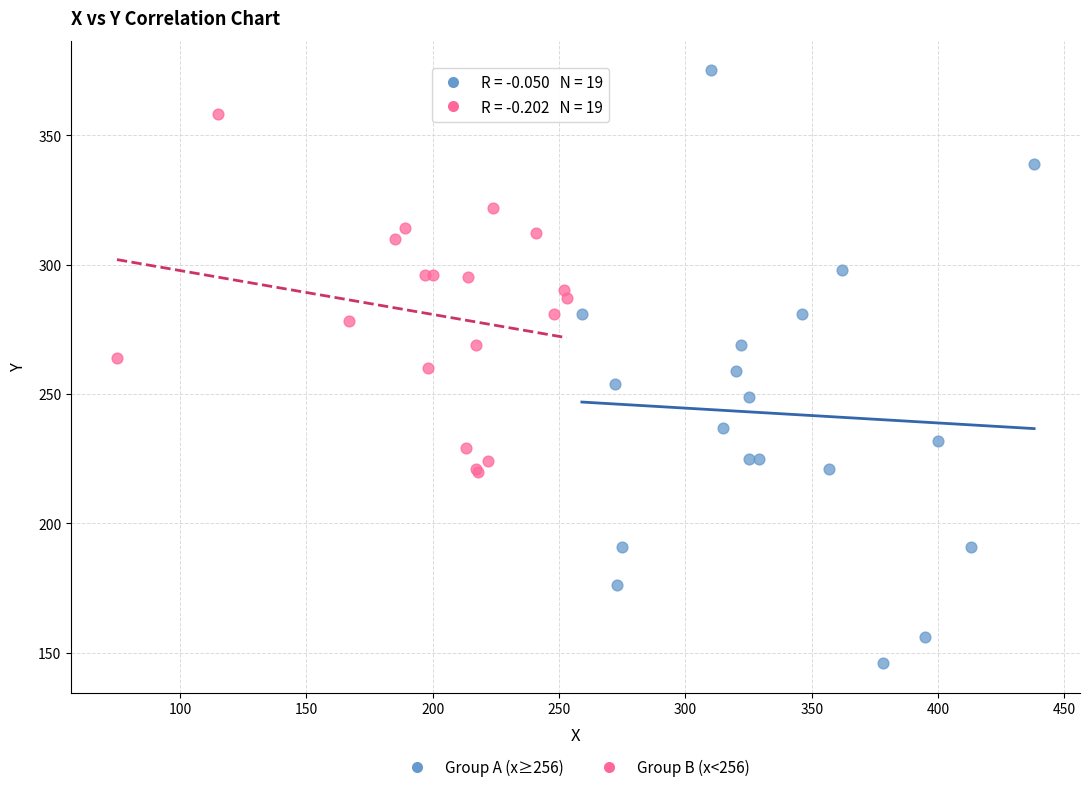

Which series contains the highest Y value?

Group A (x≥256)